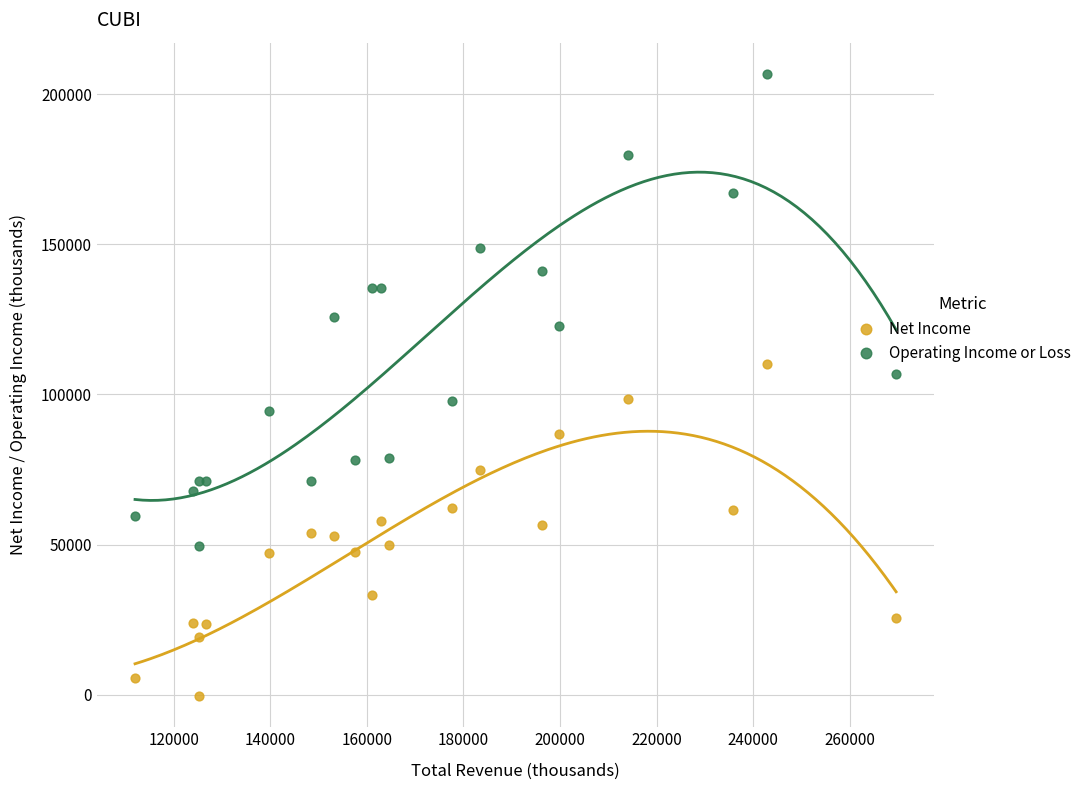

Which series contains the highest Y value?

Operating Income or Loss